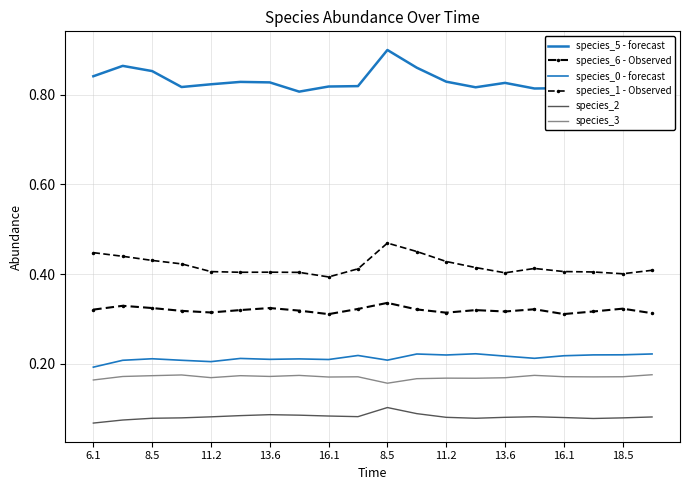

True or false: species_3 and species_0 - forecast intersect in this chart.

False